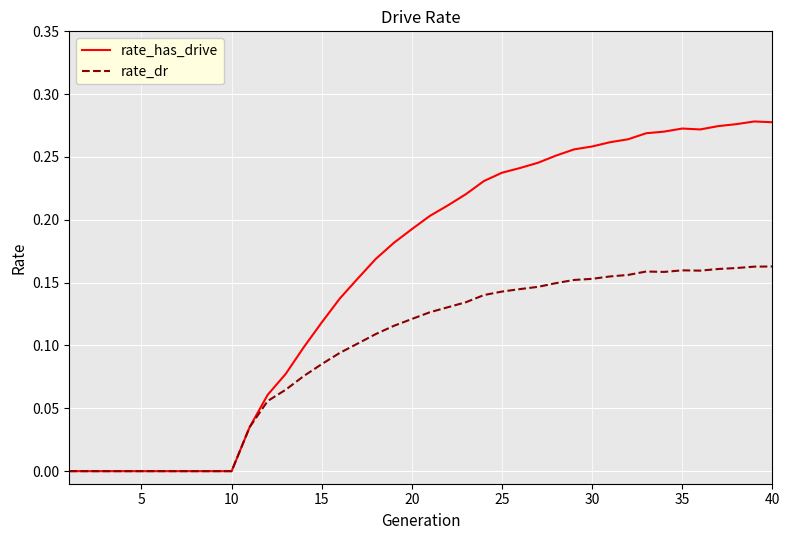

Which series has the largest total across all categories?

rate_has_drive